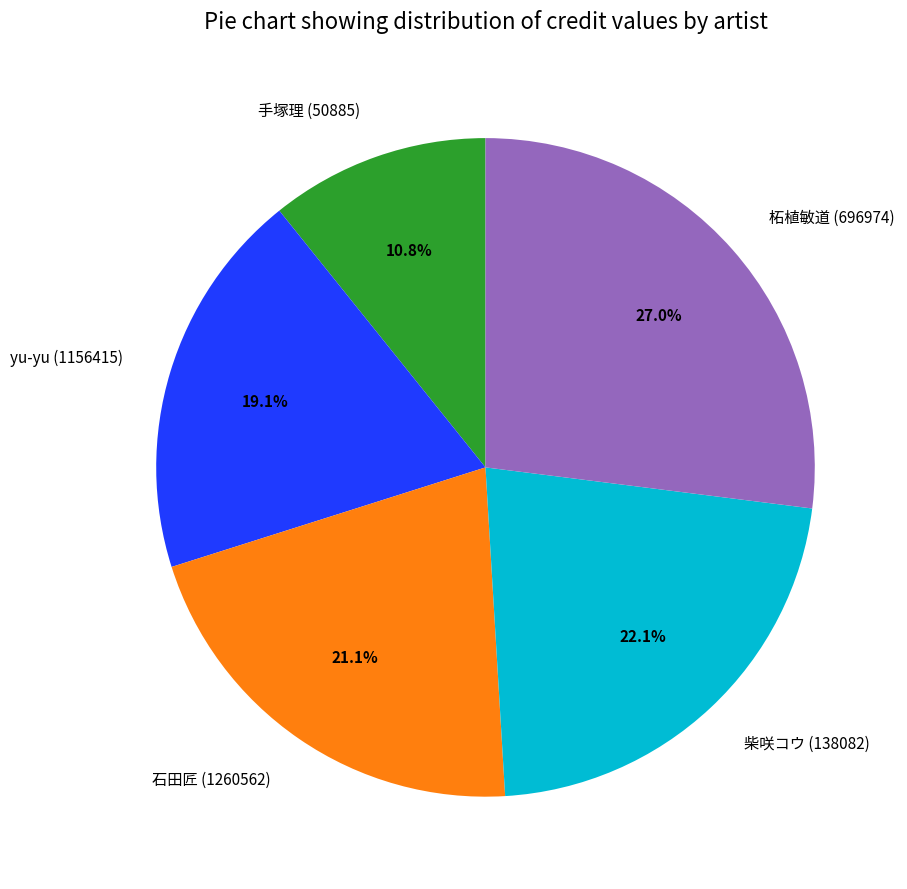

To the nearest percent, what is the average slice percentage?

20%